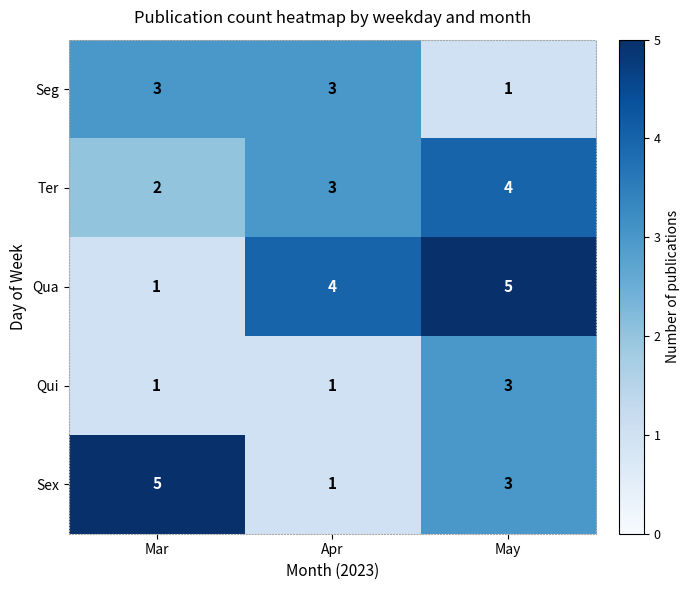

Reading left to right, transcribe all the data shown in this chart.

Seg: 3	3	1
Ter: 2	3	4
Qua: 1	4	5
Qui: 1	1	3
Sex: 5	1	3